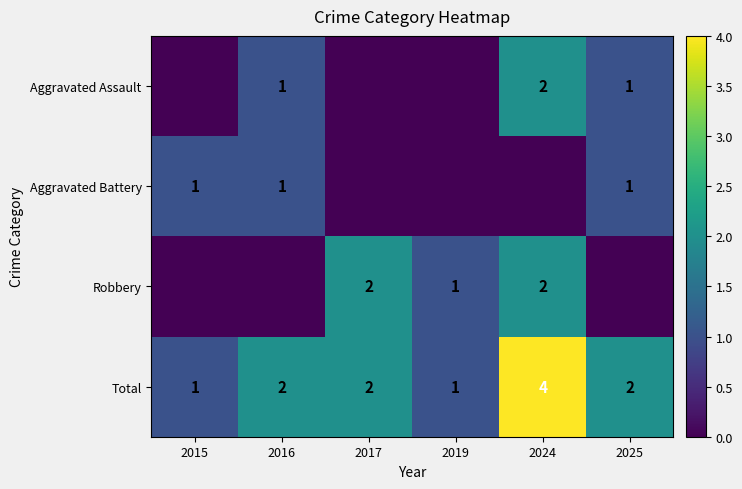

Count the Total values in the range 1 to 2.

5